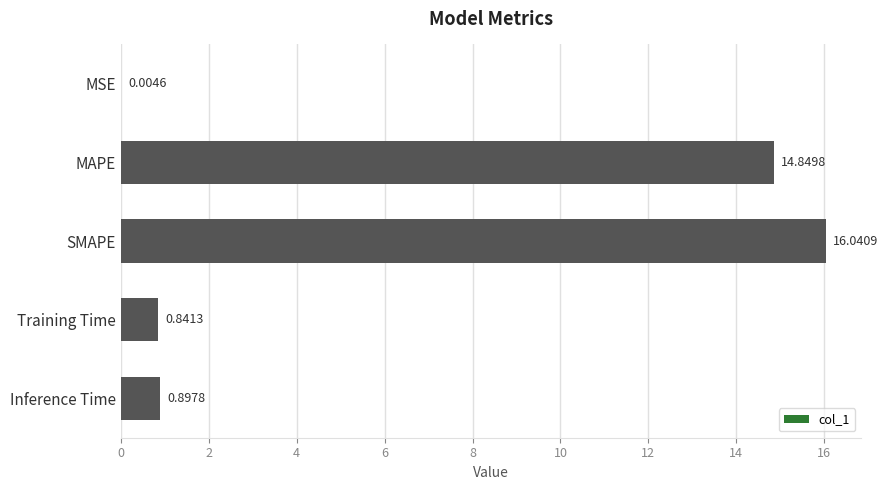

Are the bars grouped side by side (vs. stacked)?

No